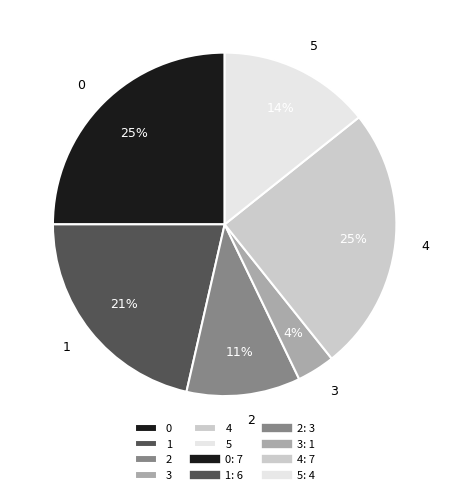

To the nearest percent, what is the average slice percentage?

17%